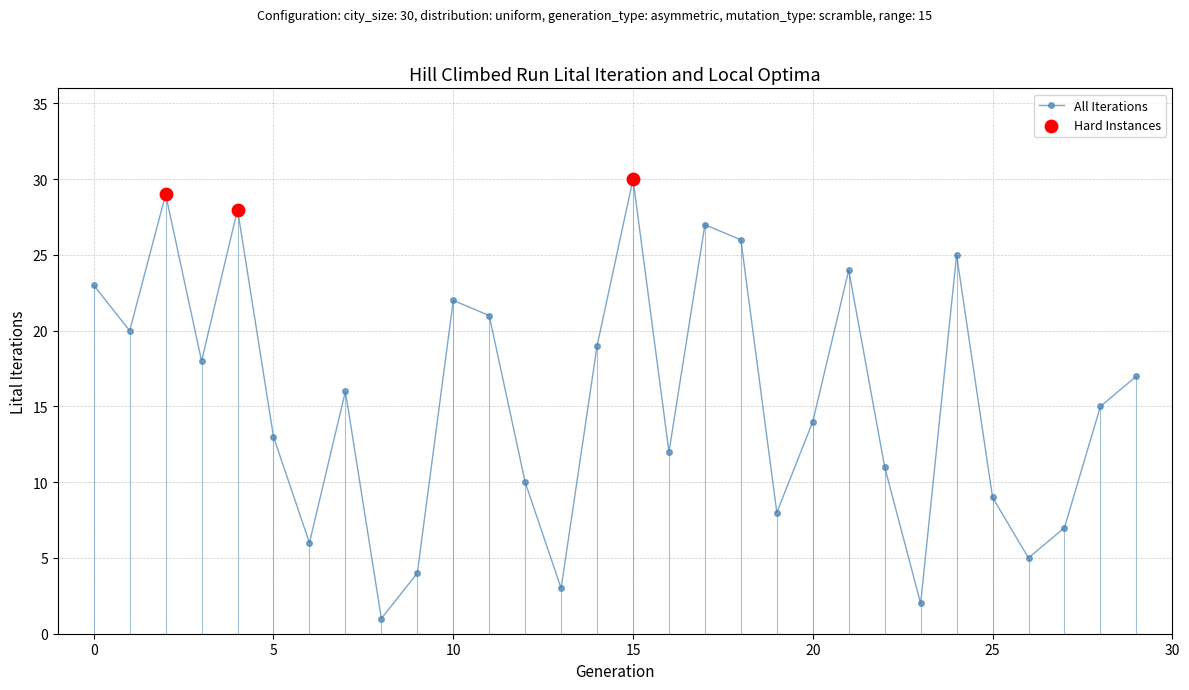

How many points are lower than both their immediate neighbors (excluding endpoints)?

9